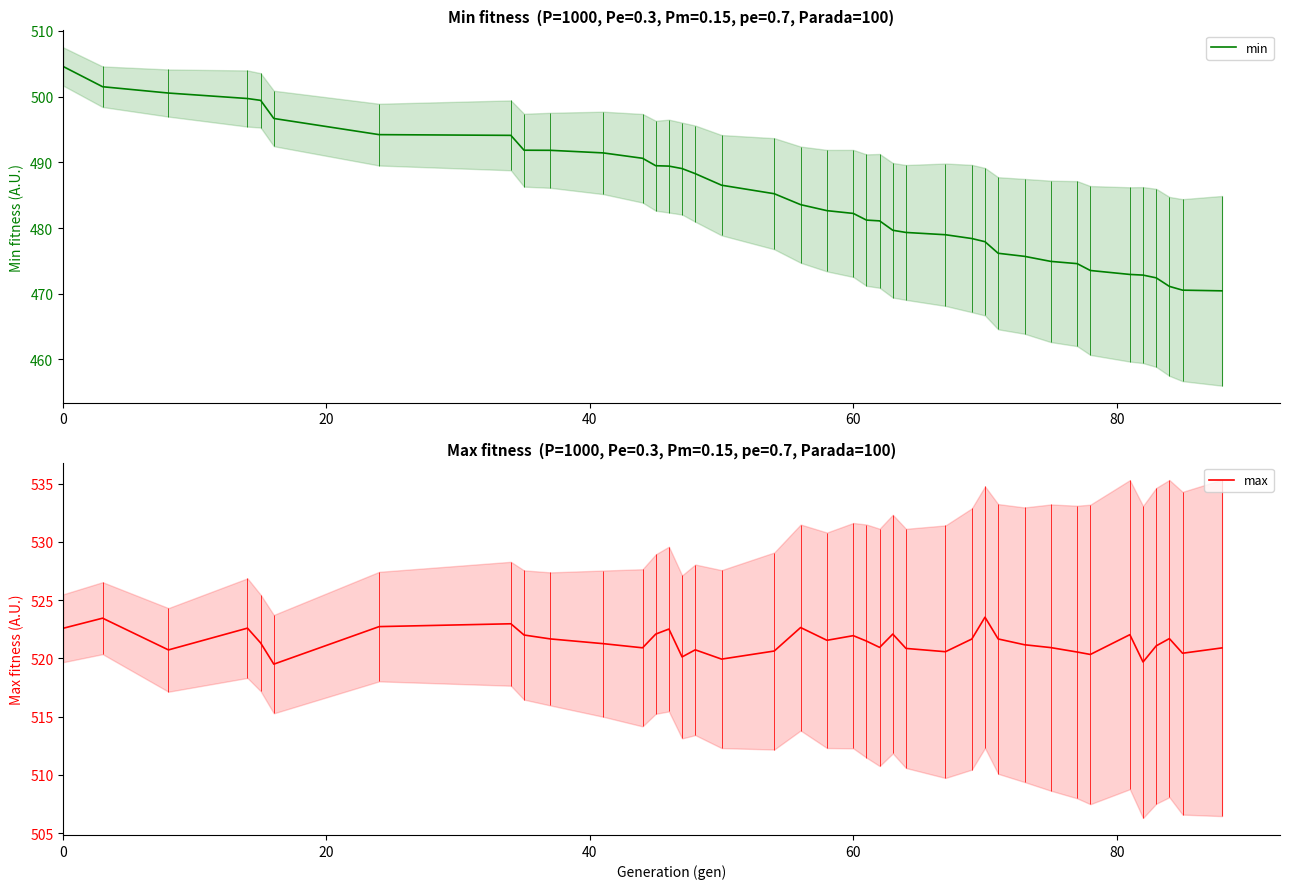

What is the lowest value of the max series?

519.5